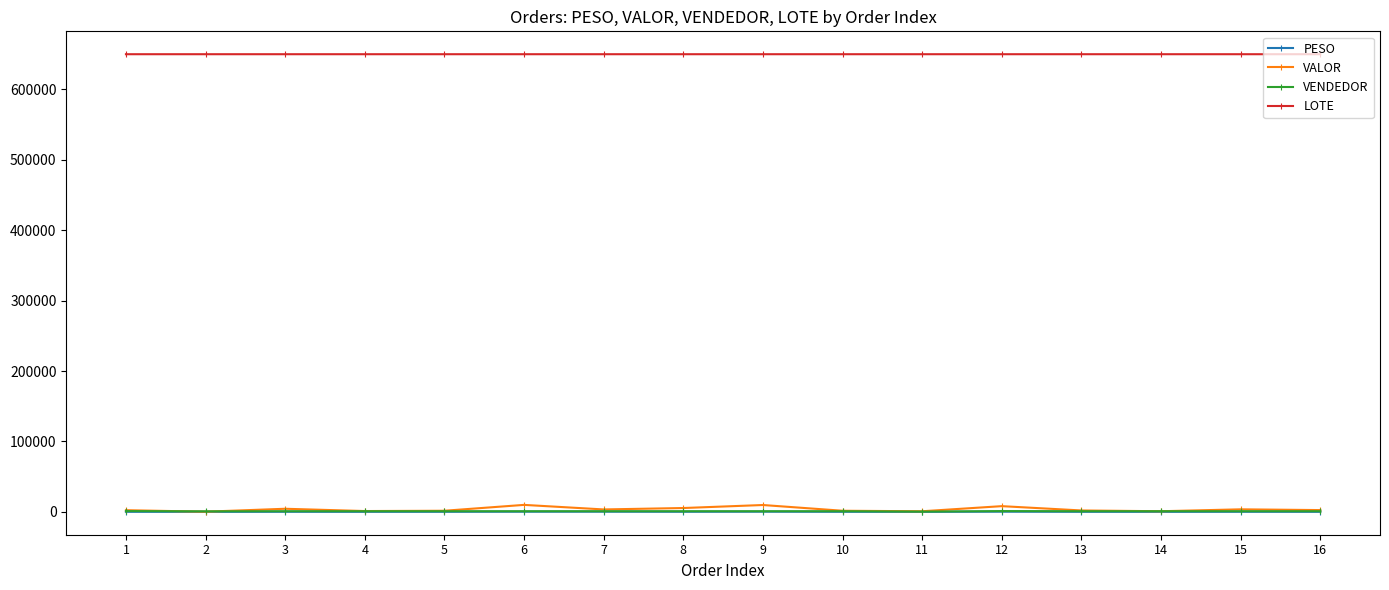

Read the PESO value at 7.

227.8